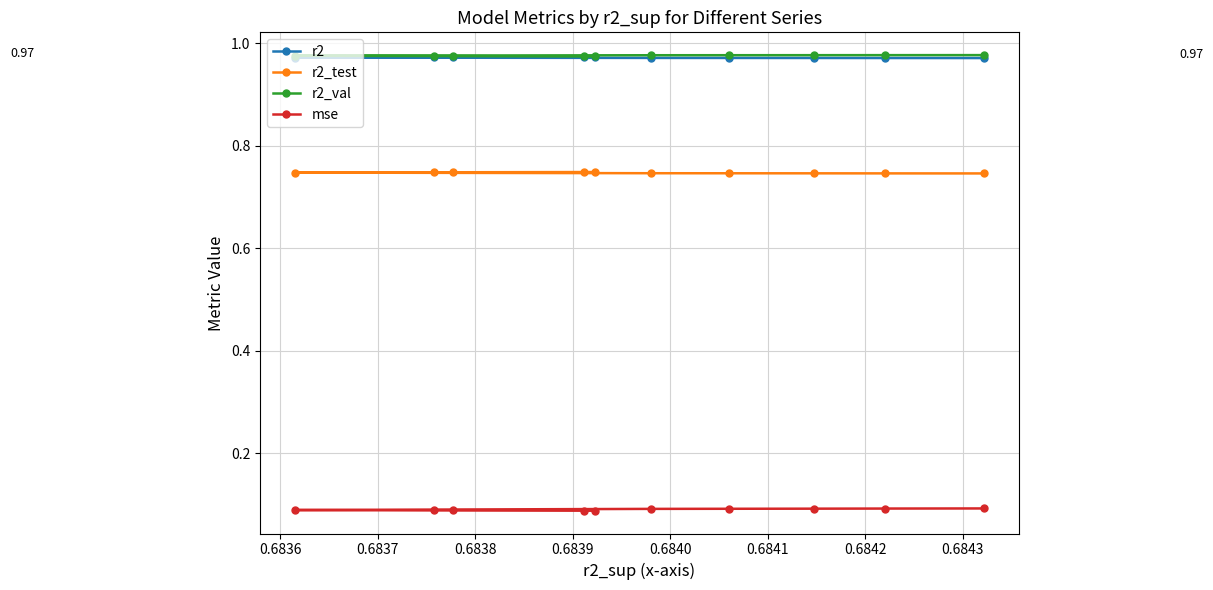

Reading left to right, list all the values displayed in this chart.

r2: 1.0	1.0	1.0	1.0	1.0	1.0	1.0	1.0	1.0	1.0
r2_test: 0.7	0.7	0.7	0.7	0.7	0.7	0.7	0.7	0.7	0.7
r2_val: 1.0	1.0	1.0	1.0	1.0	1.0	1.0	1.0	1.0	1.0
mse: 0.1	0.1	0.1	0.1	0.1	0.1	0.1	0.1	0.1	0.1